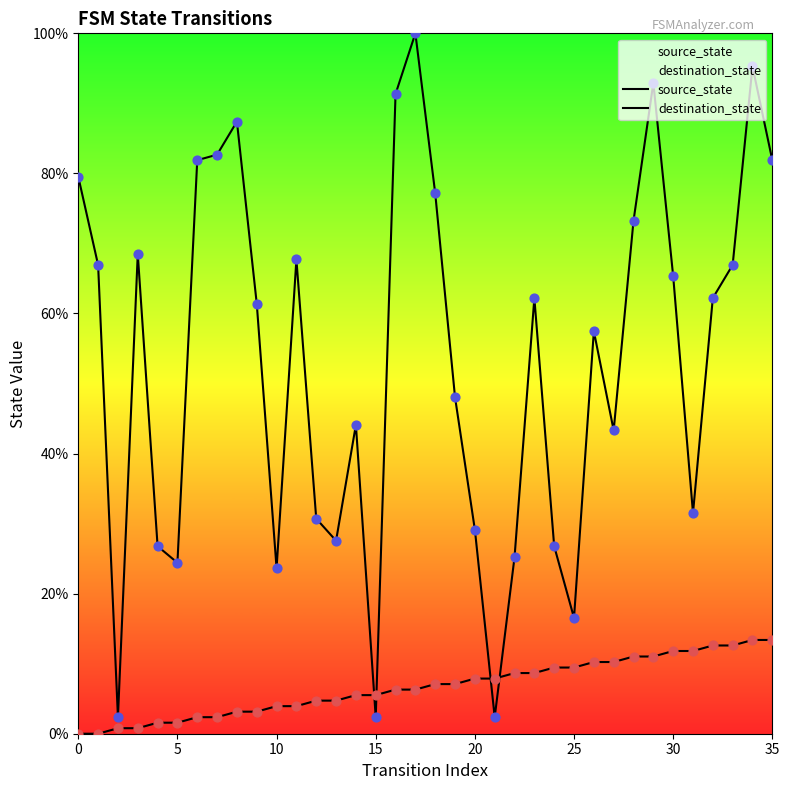

At how many categories does at least one series exceed 73?

11